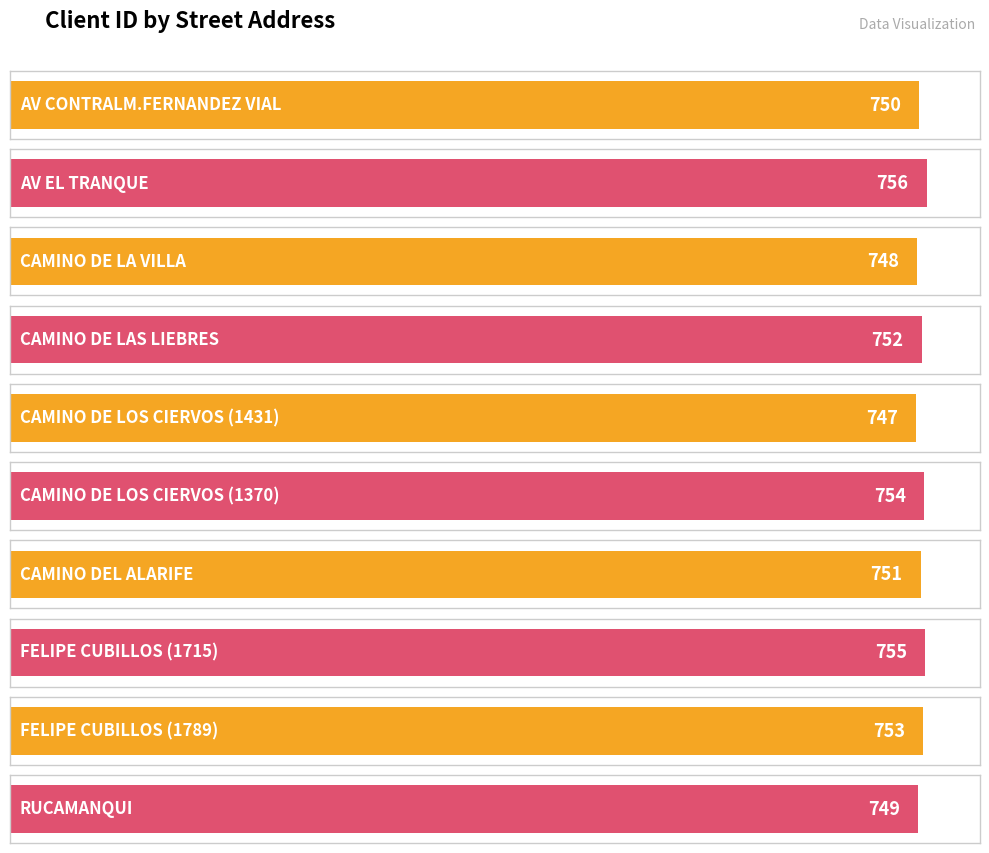

What is the greatest value displayed?

756